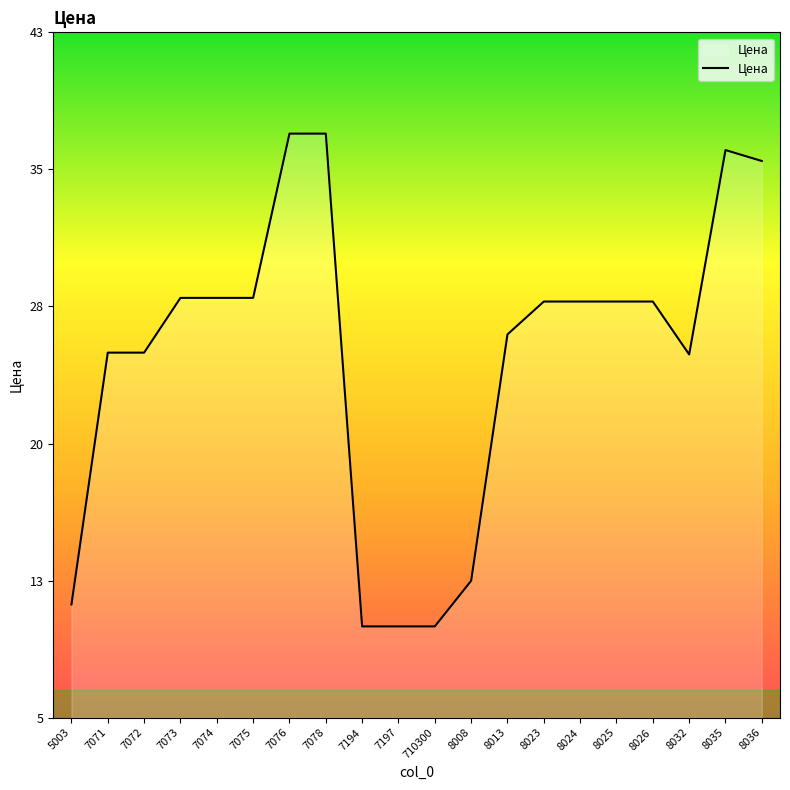

Which category has the highest value across all series?

7076